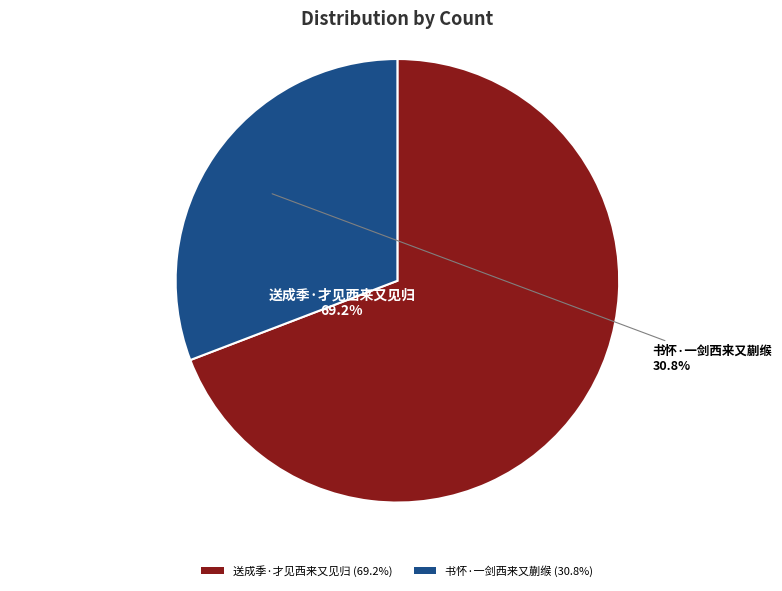

True or false: 书怀·一剑西来又蒯缑 accounts for 31% of the total.

True